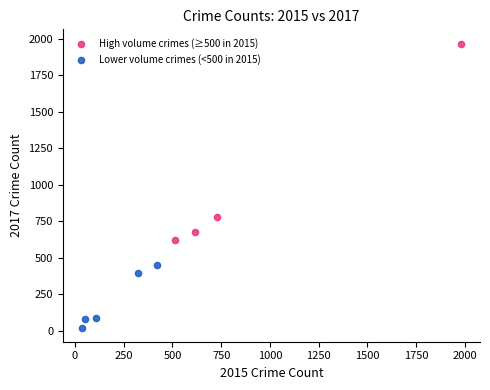

Which series reaches the maximum Y coordinate?

High volume crimes (≥500 in 2015)